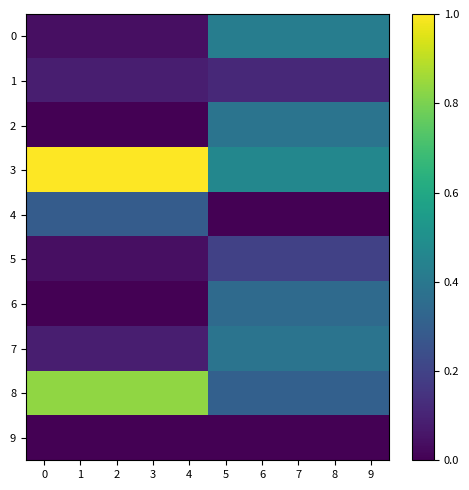

What is the total value across all series at 0?

2.4